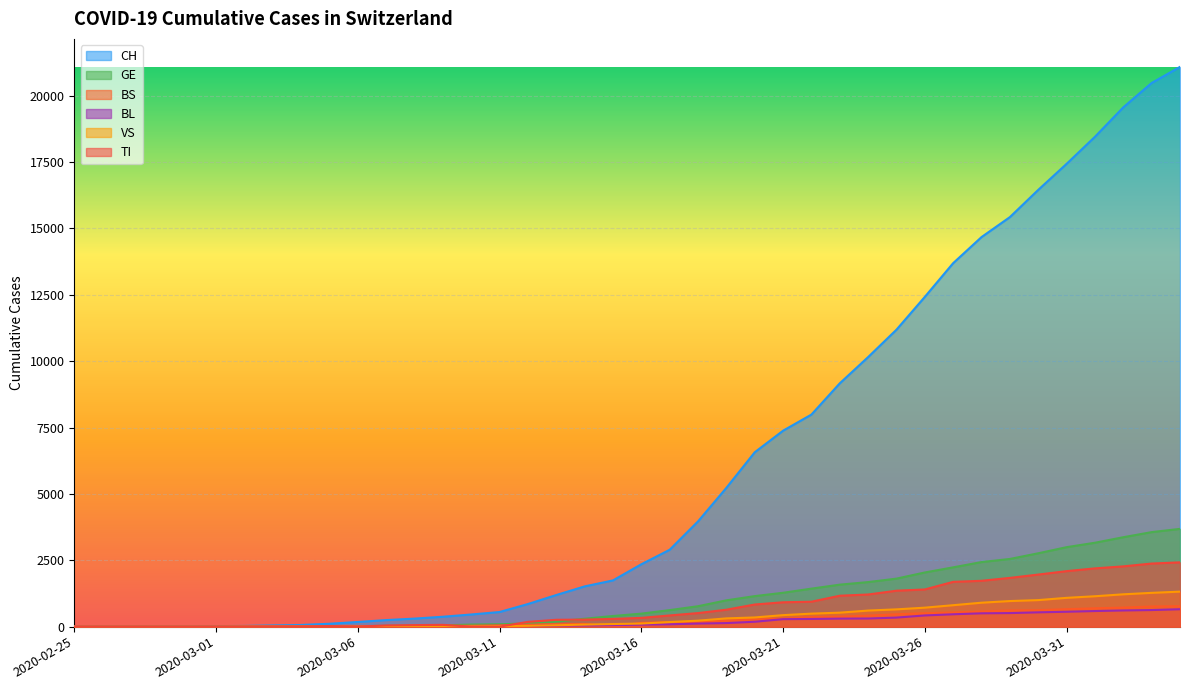

What is the difference between the highest and lowest values at 2020-03-23?

8865